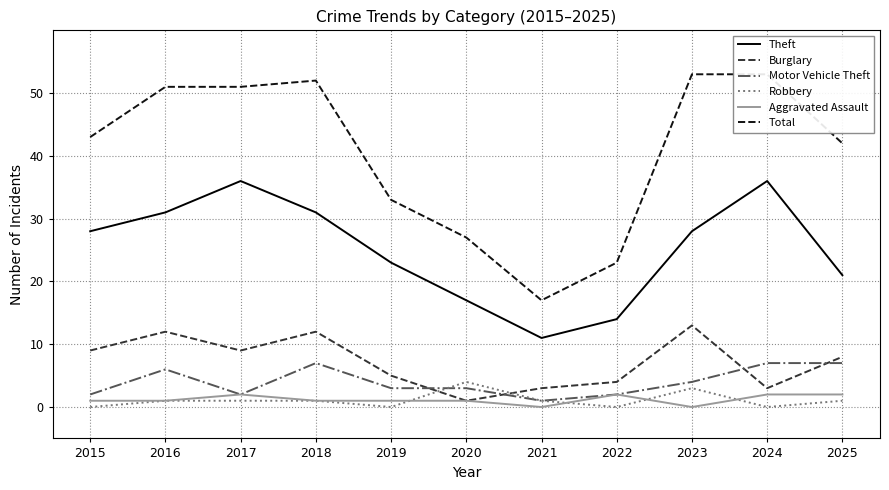

What is the value of the Motor Vehicle Theft point at the 11th from the left?

7